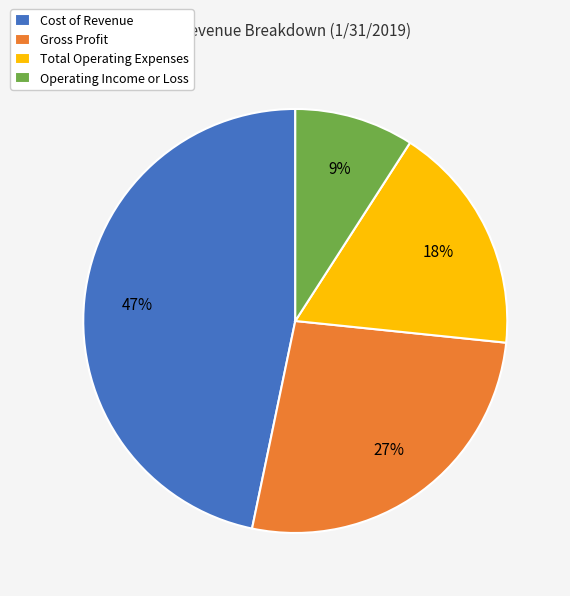

Is it true that Cost of Revenue is 37% of the pie?

False